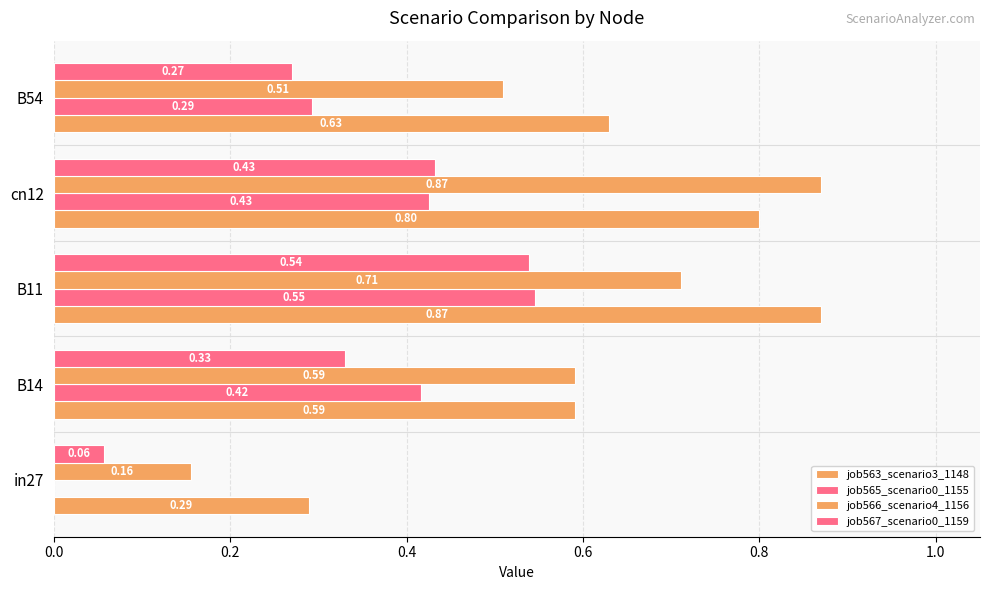

How many distinct data groups are displayed?

4